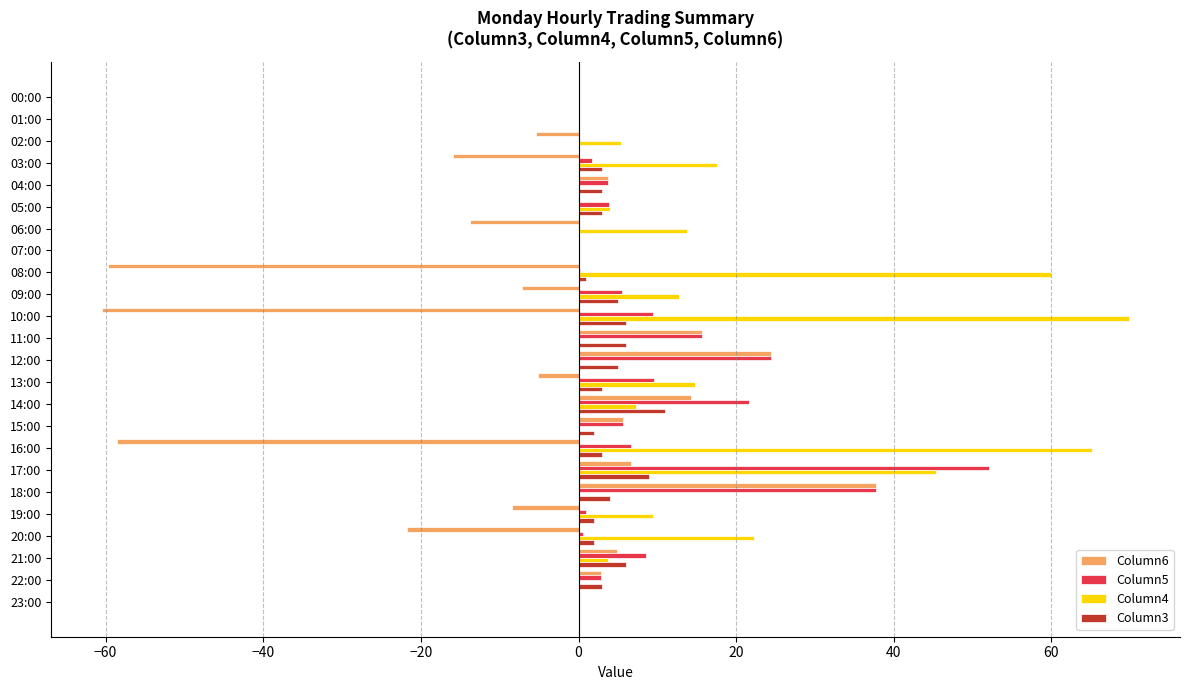

True or false: Column5 has a value of 10.1 at 14:00.

False